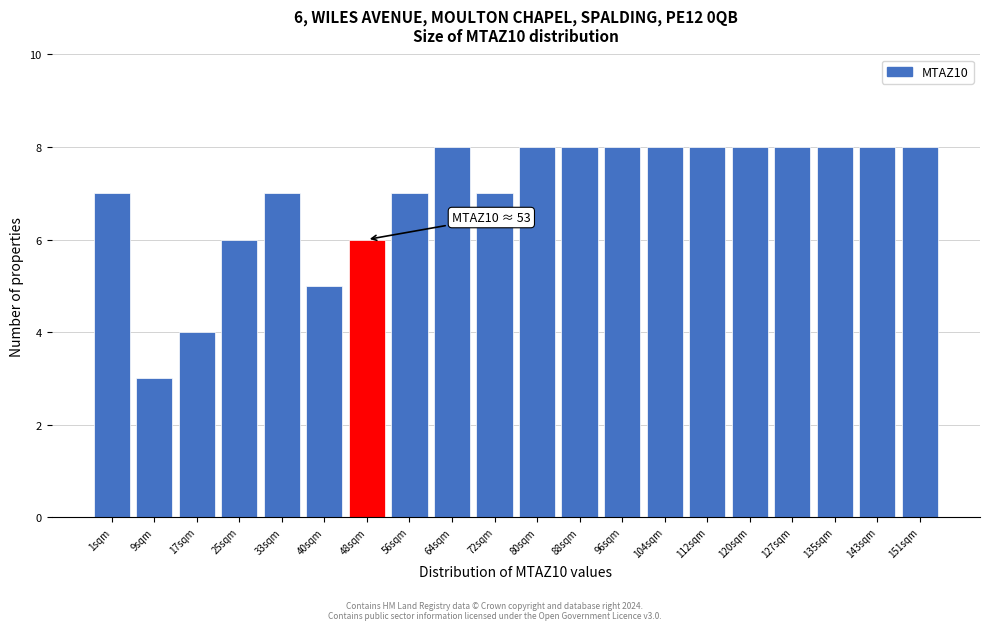

Reading left to right, list all the values displayed in this chart.

1sqm=7	9sqm=3	17sqm=4	25sqm=6	33sqm=7	40sqm=5	48sqm=6	56sqm=7	64sqm=8	72sqm=7	80sqm=8	88sqm=8	96sqm=8	104sqm=8	112sqm=8	120sqm=8	127sqm=8	135sqm=8	143sqm=8	151sqm=8